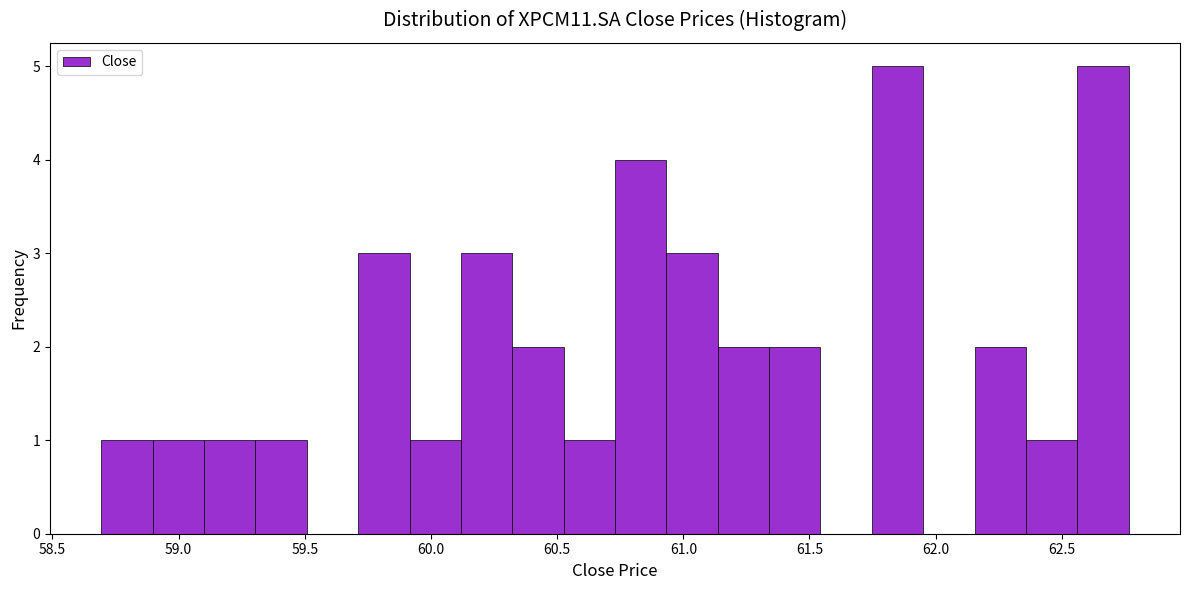

Reading left to right, transcribe this chart: for each bar, give the range it covers on the x-axis and its height. Neither the bar edges nor the heights are printed on the chart, so give them approximately, as read against the axes.

58.70 to 58.90: 1
58.90 to 59.10: 1
59.10 to 59.30: 1
59.30 to 59.50: 1
59.50 to 59.70: 0
59.70 to 59.90: 3
59.90 to 60.10: 1
60.10 to 60.30: 3
60.30 to 60.55: 2
60.55 to 60.75: 1
60.75 to 60.95: 4
60.95 to 61.15: 3
61.15 to 61.35: 2
61.35 to 61.55: 2
61.55 to 61.75: 0
61.75 to 61.95: 5
61.95 to 62.15: 0
62.15 to 62.35: 2
62.35 to 62.55: 1
62.55 to 62.75: 5